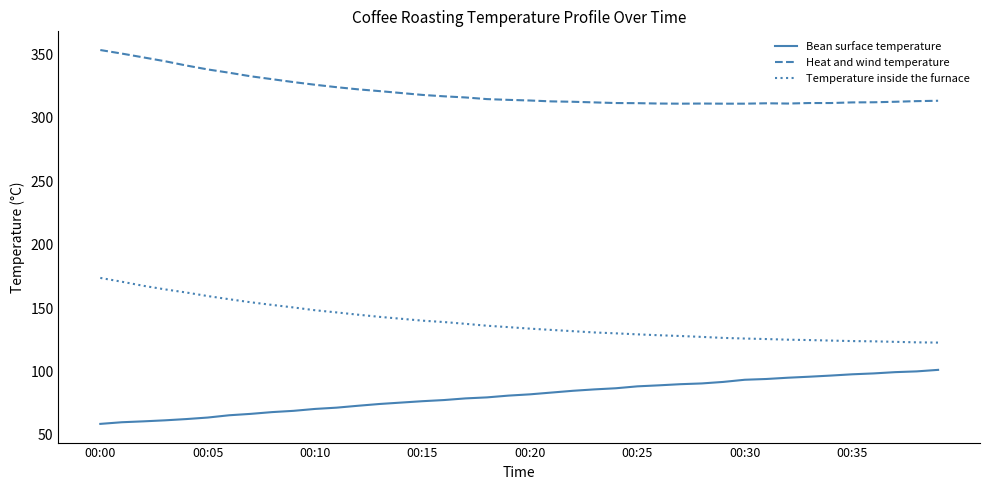

What is the greatest value displayed?

353.5